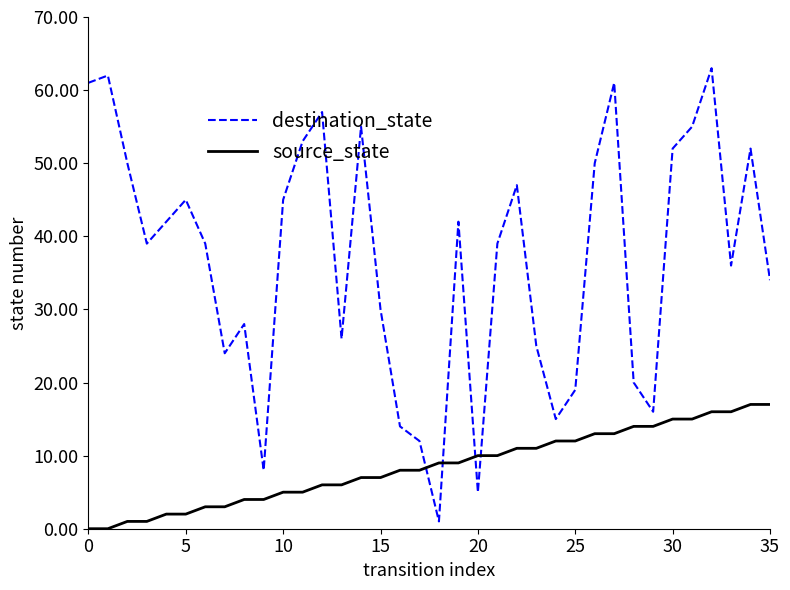

What is the difference between the maximum and minimum values in the source_state series?

17